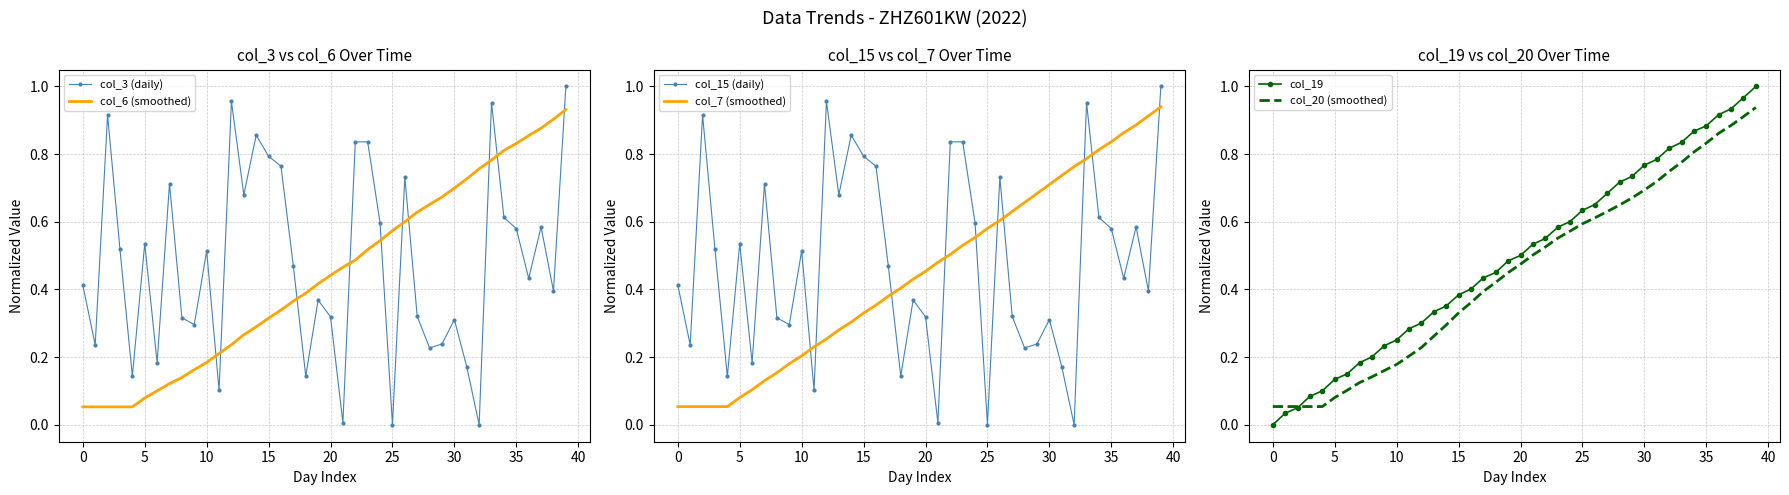

Reading left to right, extract all data points from this chart.

col_3 (daily): 0.4	0.2	0.9	0.5	0.1	0.5	0.2	0.7	0.3	0.3	0.5	0.1	1.0	0.7	0.9	0.8	0.8	0.5	0.1	0.4	0.3	0.0	0.8	0.8	0.6	0.0	0.7	0.3	0.2	0.2	0.3	0.2	0.0	1.0	0.6	0.6	0.4	0.6	0.4	1.0
col_6 (smoothed): 0.1	0.1	0.1	0.1	0.1	0.1	0.1	0.1	0.1	0.2	0.2	0.2	0.2	0.3	0.3	0.3	0.3	0.4	0.4	0.4	0.4	0.5	0.5	0.5	0.5	0.6	0.6	0.6	0.7	0.7	0.7	0.7	0.8	0.8	0.8	0.8	0.9	0.9	0.9	0.9
col_15 (daily): 0.4	0.2	0.9	0.5	0.1	0.5	0.2	0.7	0.3	0.3	0.5	0.1	1.0	0.7	0.9	0.8	0.8	0.5	0.1	0.4	0.3	0.0	0.8	0.8	0.6	0.0	0.7	0.3	0.2	0.2	0.3	0.2	0.0	1.0	0.6	0.6	0.4	0.6	0.4	1.0
col_7 (smoothed): 0.1	0.1	0.1	0.1	0.1	0.1	0.1	0.1	0.2	0.2	0.2	0.2	0.3	0.3	0.3	0.3	0.4	0.4	0.4	0.4	0.5	0.5	0.5	0.5	0.6	0.6	0.6	0.6	0.7	0.7	0.7	0.7	0.8	0.8	0.8	0.8	0.9	0.9	0.9	0.9
col_19: 0.0	0.0	0.1	0.1	0.1	0.1	0.2	0.2	0.2	0.2	0.3	0.3	0.3	0.3	0.4	0.4	0.4	0.4	0.5	0.5	0.5	0.5	0.6	0.6	0.6	0.6	0.7	0.7	0.7	0.7	0.8	0.8	0.8	0.8	0.9	0.9	0.9	0.9	1.0	1.0
col_20 (smoothed): 0.1	0.1	0.1	0.1	0.1	0.1	0.1	0.1	0.1	0.2	0.2	0.2	0.2	0.3	0.3	0.3	0.4	0.4	0.4	0.4	0.5	0.5	0.5	0.6	0.6	0.6	0.6	0.6	0.6	0.7	0.7	0.7	0.7	0.8	0.8	0.8	0.9	0.9	0.9	0.9